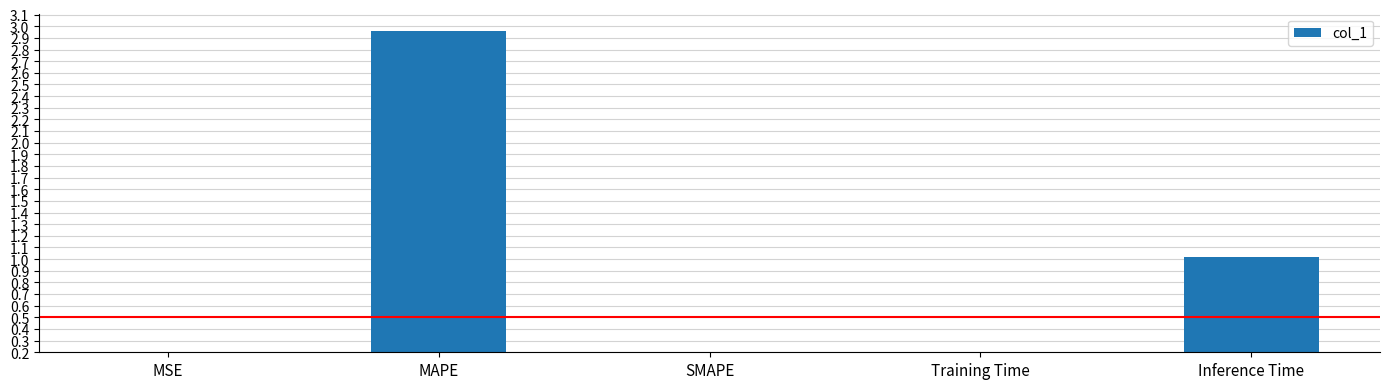

What is the difference between the second highest and minimum values?

1.0